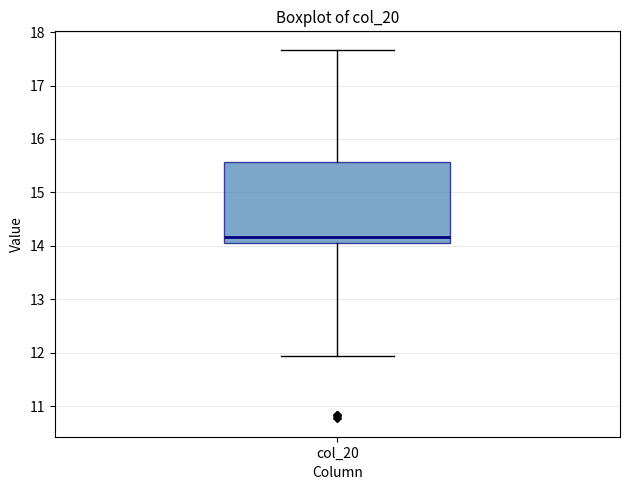

Where is the lower edge of the box for col_20 on the y-axis? The values are not printed on the chart, so give them approximately, as read against the axis.

14.1